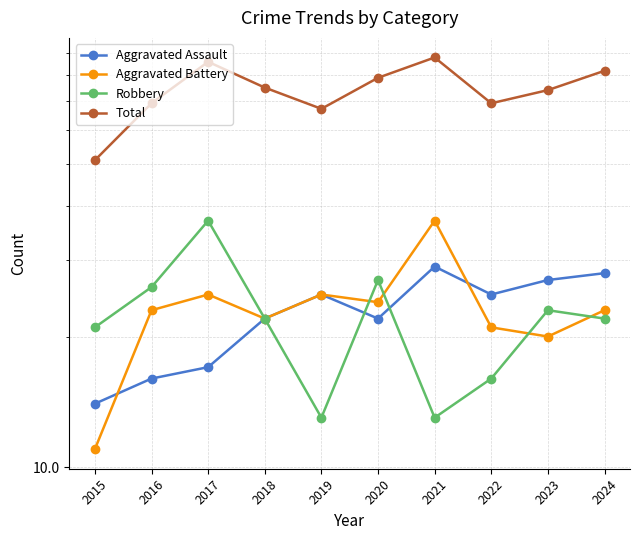

Between 2015 and 2020, which is larger?

2020